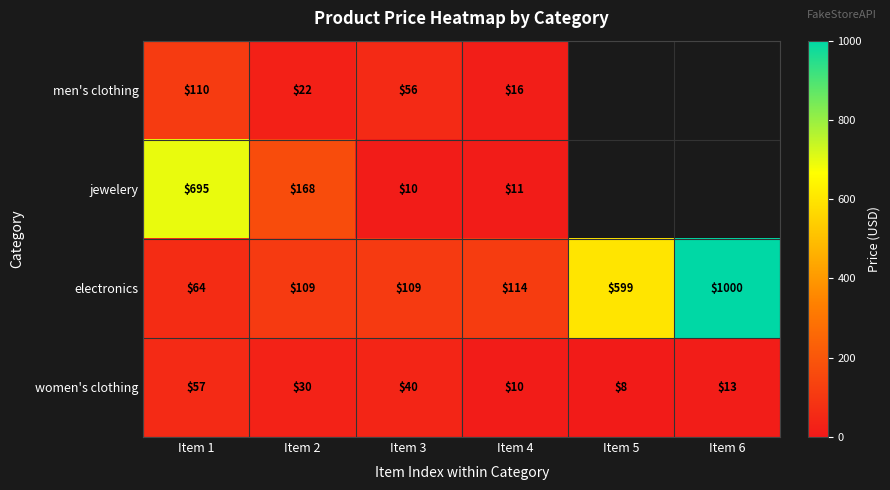

Is the value of men's clothing at Item 4 greater than the value of electronics at Item 4?

No